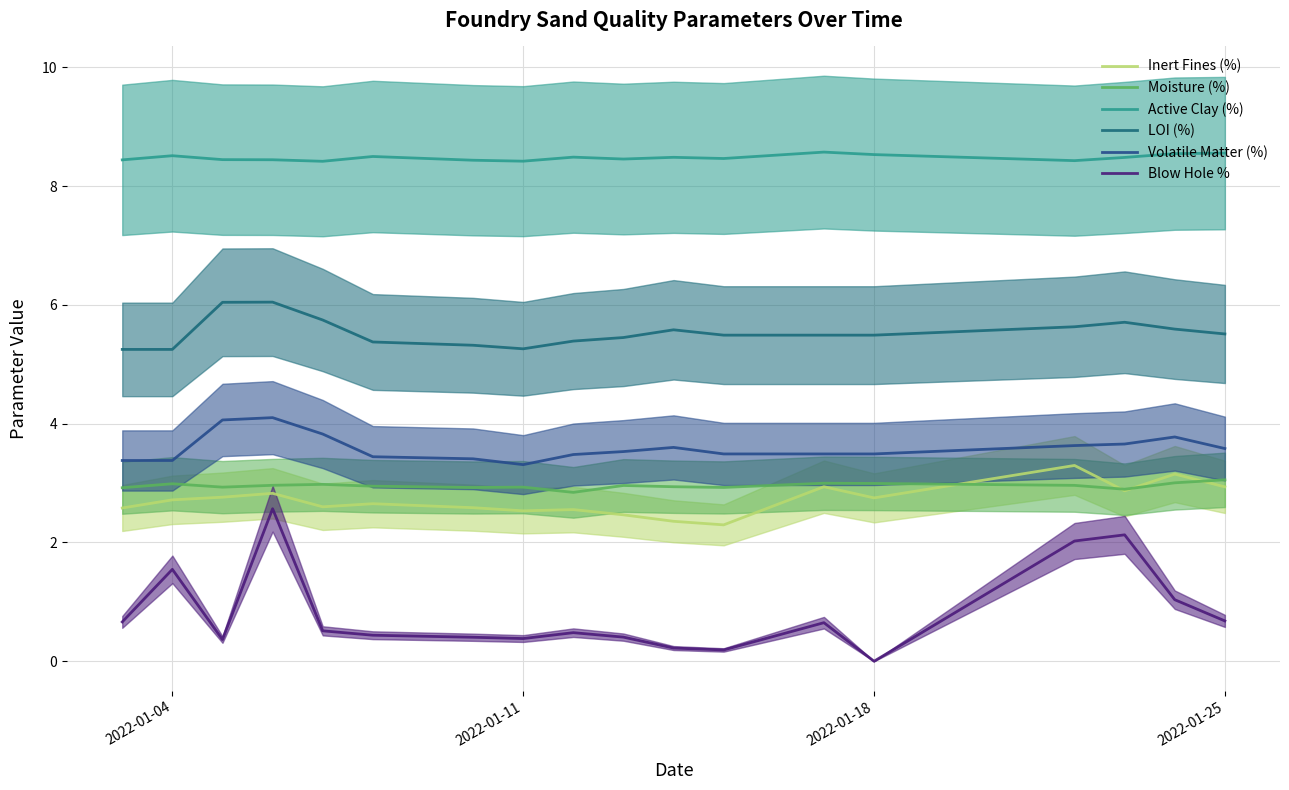

Does the chart have visible grid lines?

Yes